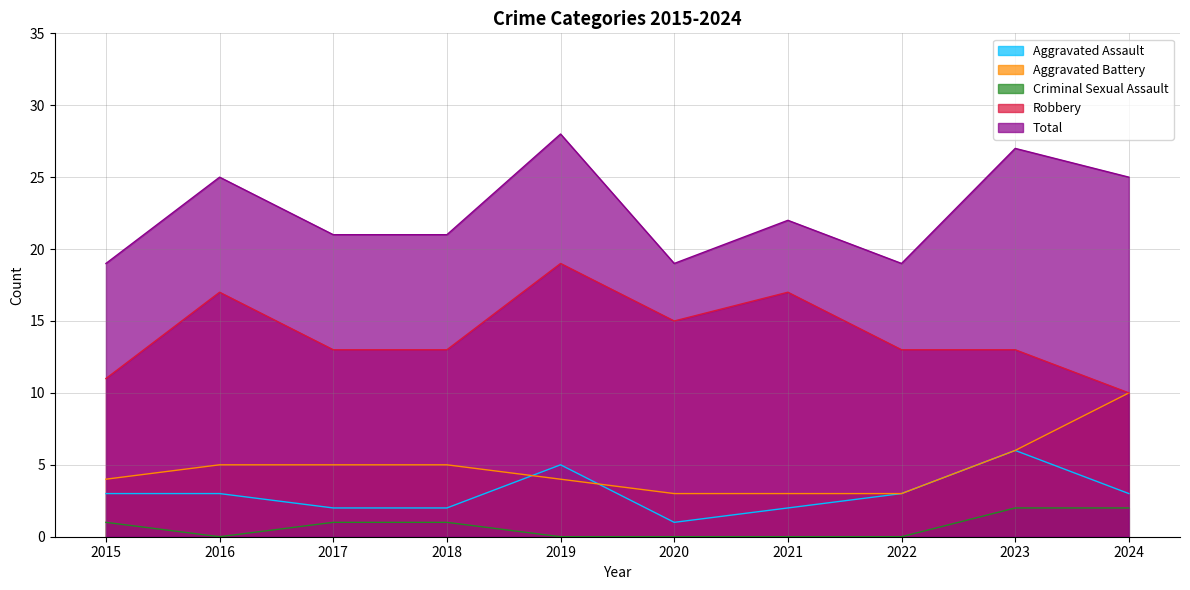

What is the difference between the Robbery values at 2017 and 2015?

2